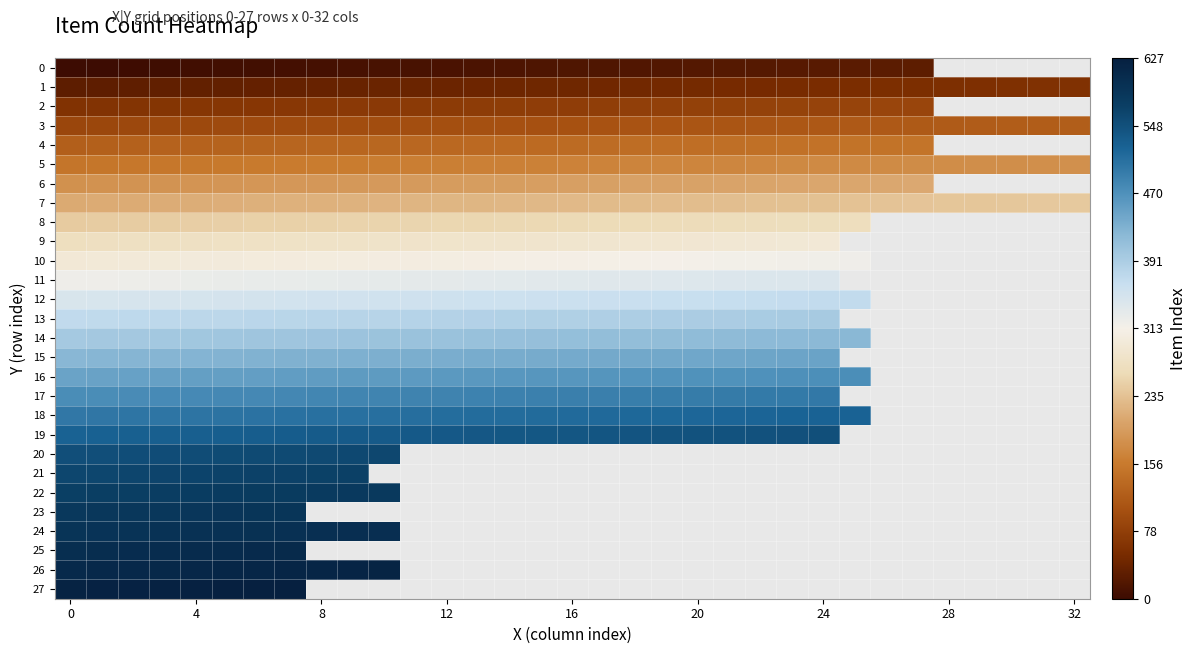

How many positive values does the 22 series have?

11